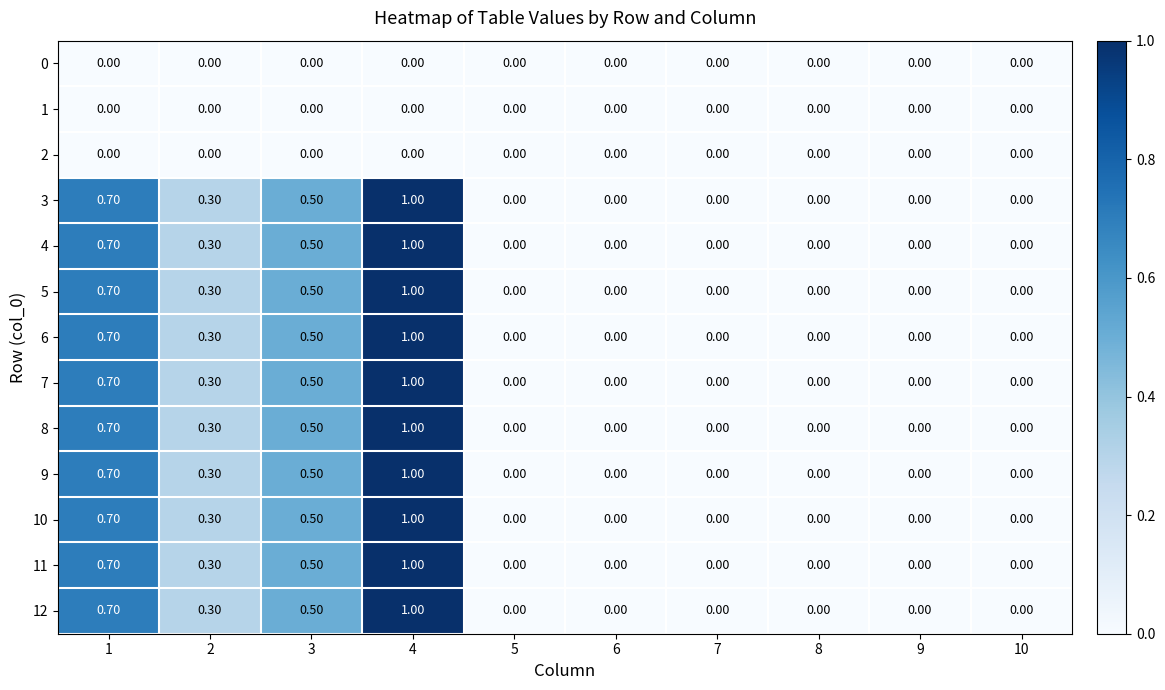

What is the difference between the highest and lowest values at 4?

1.0